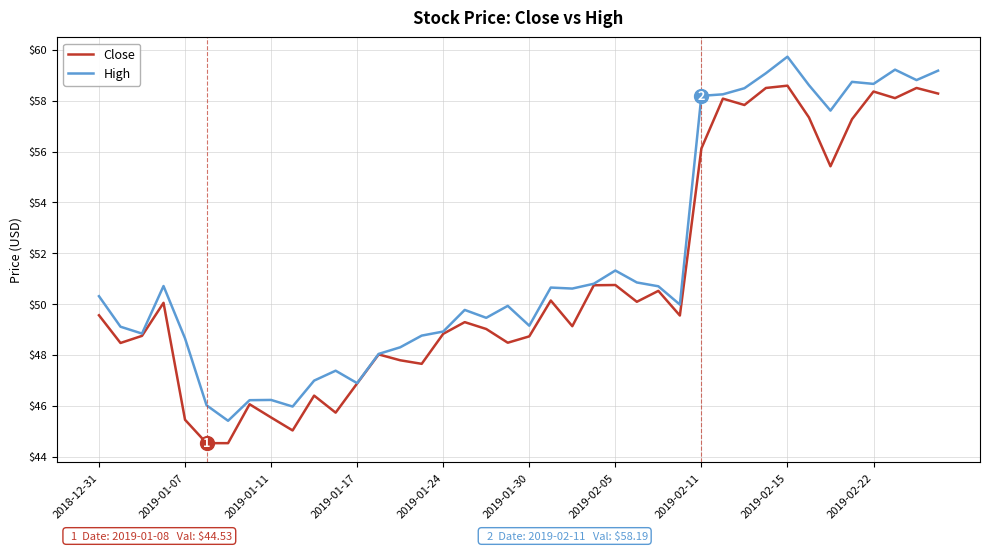

List the series in order of their peak value, lowest first.

Close, High